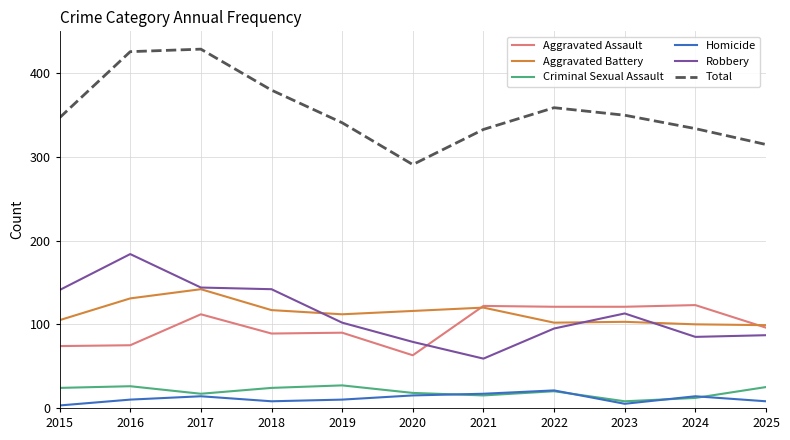

Count the number of categories in the chart.

11